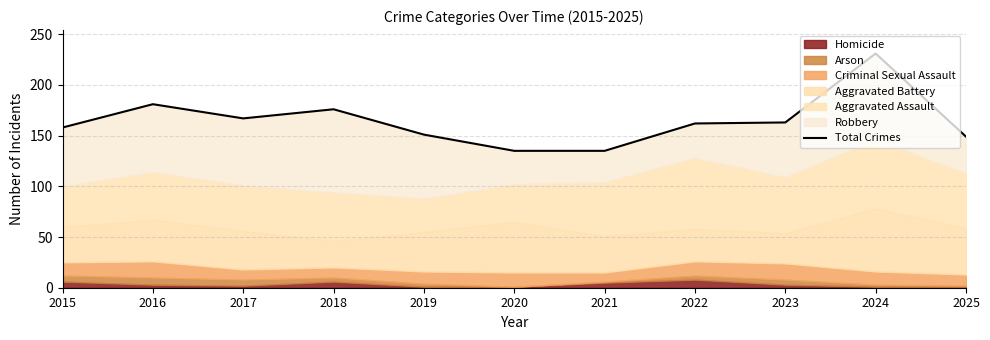

What is the change in value from 2015 to 2024?

+73